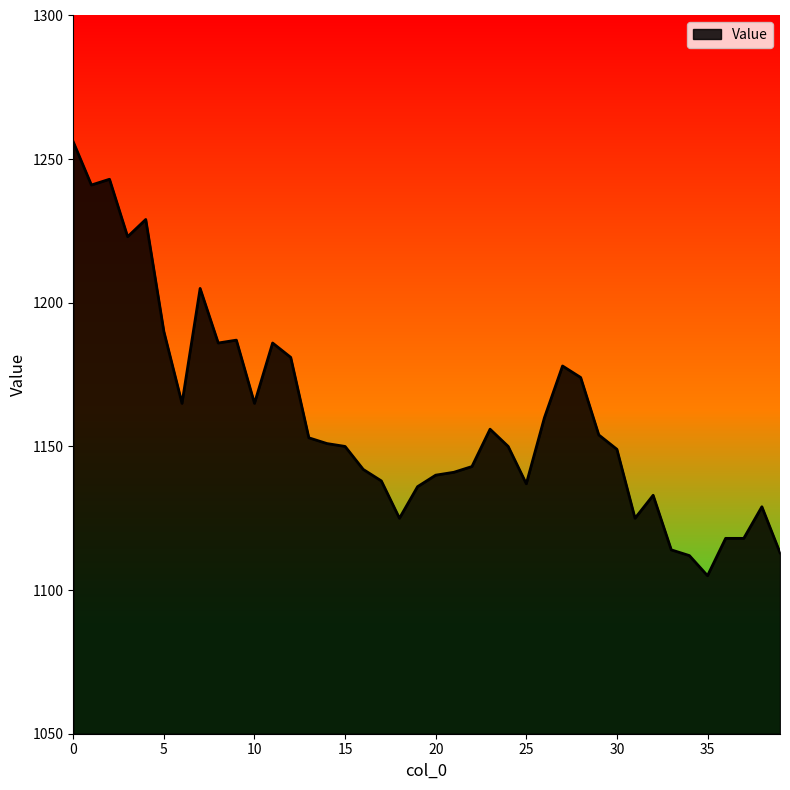

What is the smallest value displayed?

1105